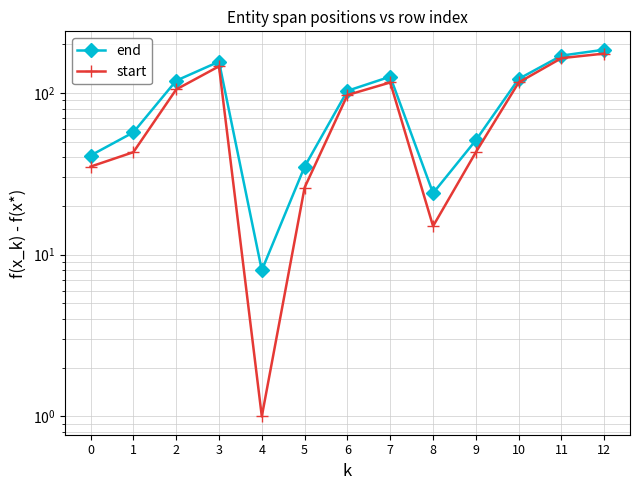

What is the highest value of the end series?

185